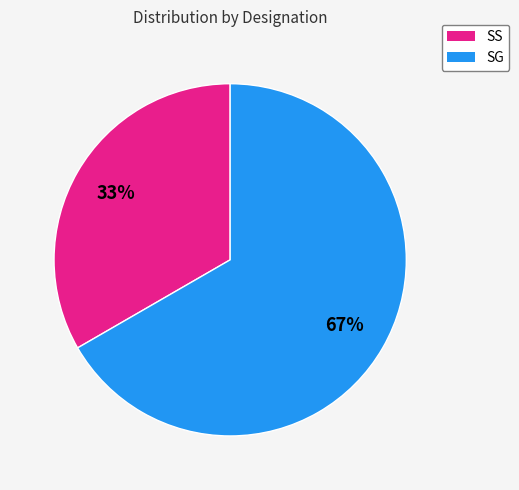

To the nearest percent, what is the average slice percentage?

50%